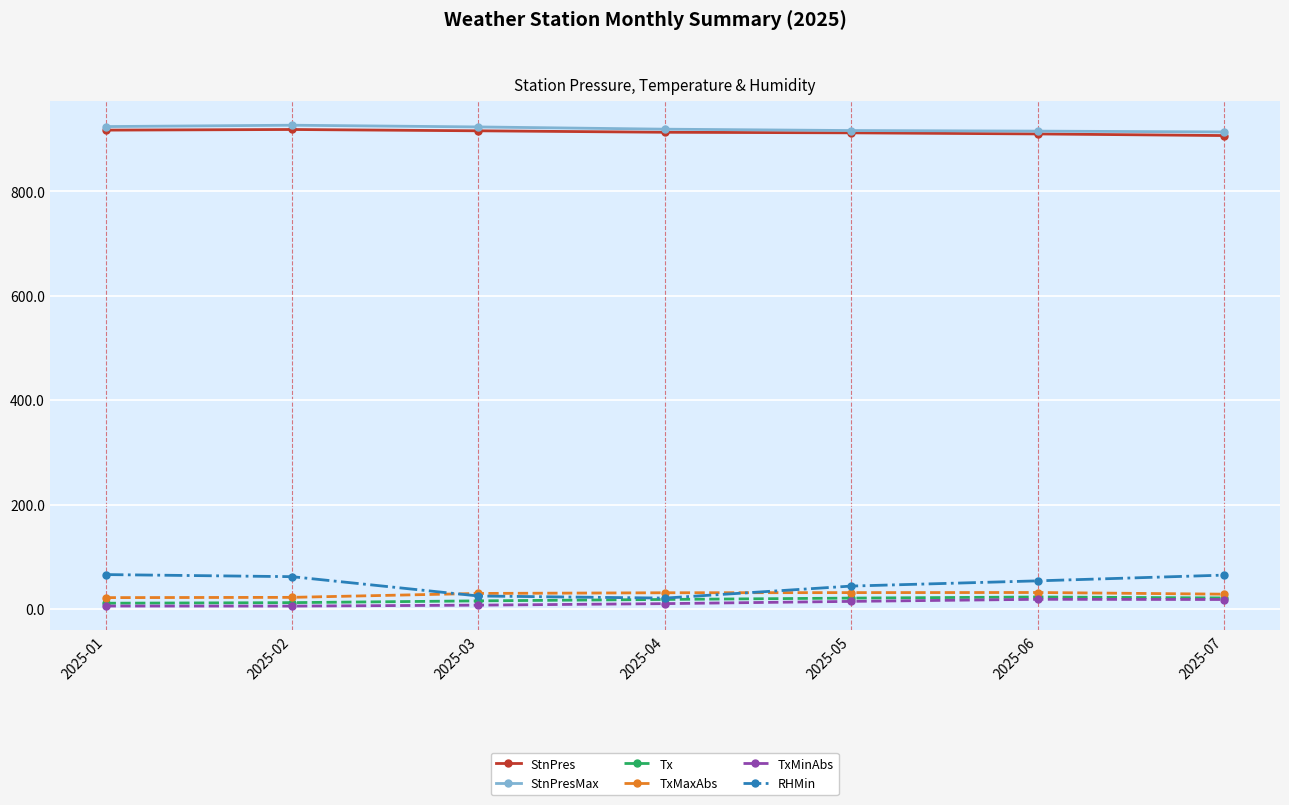

At how many categories does at least one series exceed 826?

7